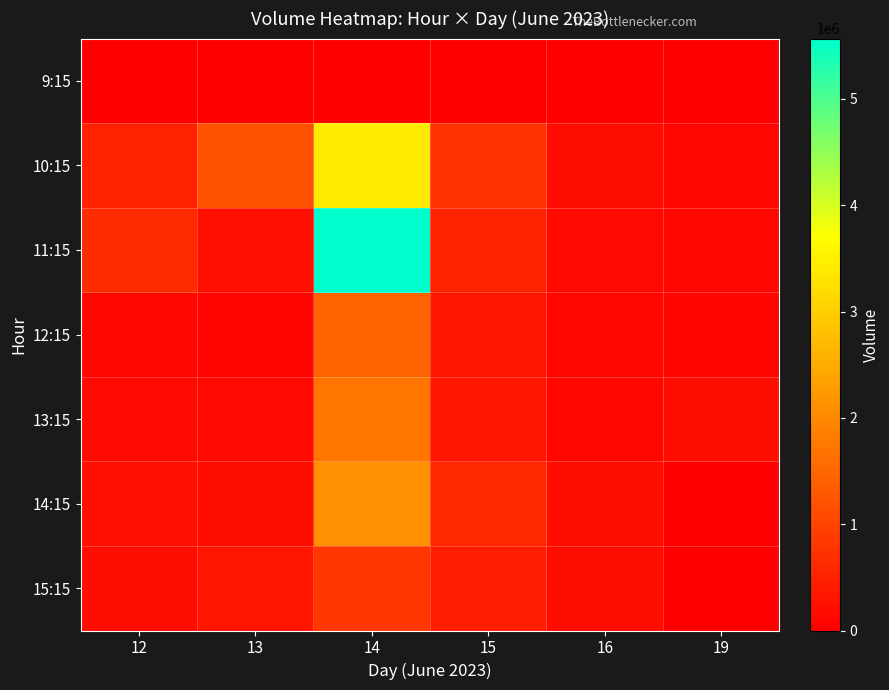

At how many categories does at least one series exceed 5238655?

1